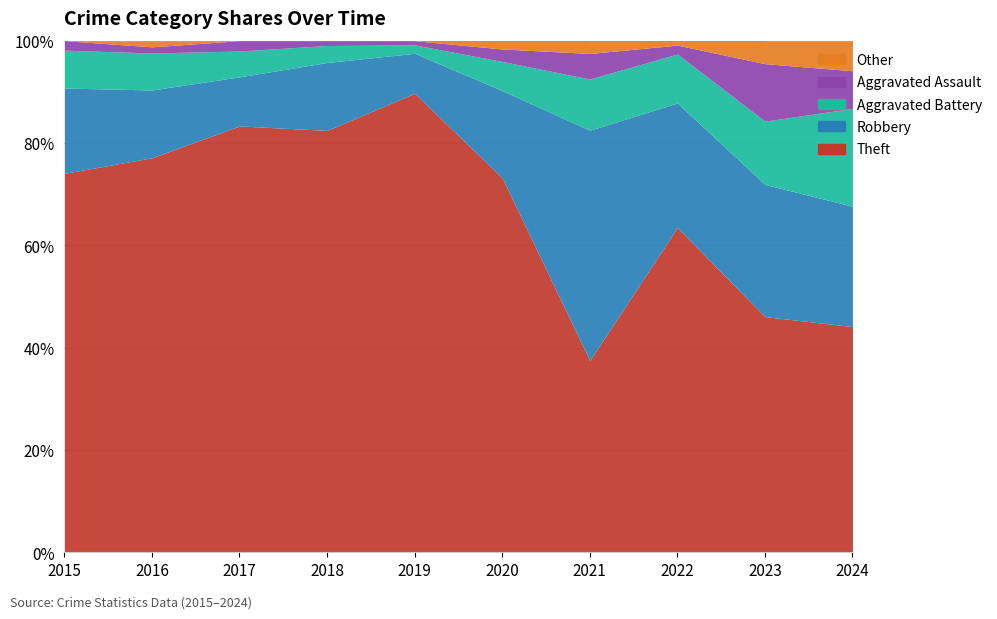

Is the value of Other at 2019 greater than the value of Aggravated Battery at 2019?

No